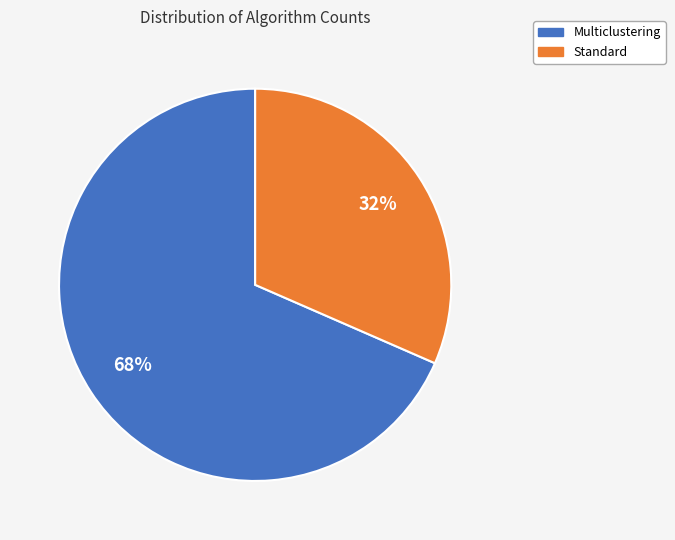

Approximately how many times larger is the value at Standard compared to Multiclustering?

0.5